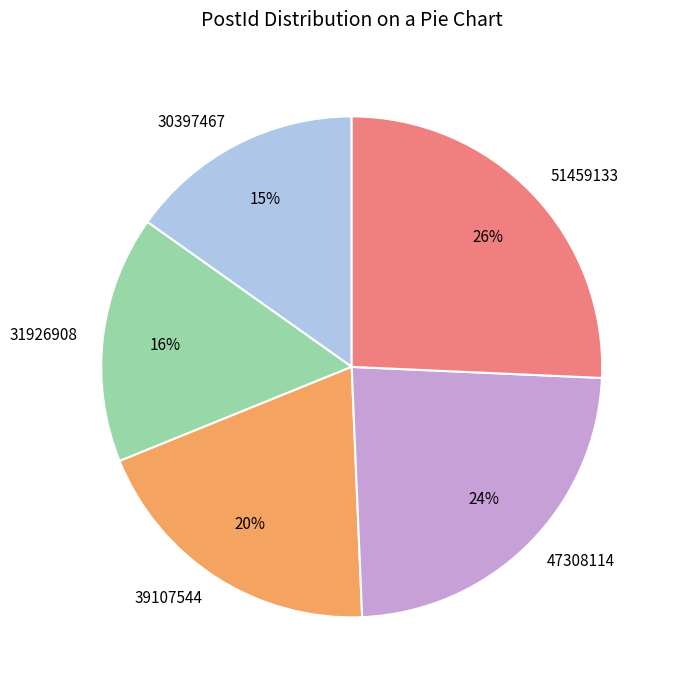

Which has a higher value, 31926908 or 30397467?

31926908